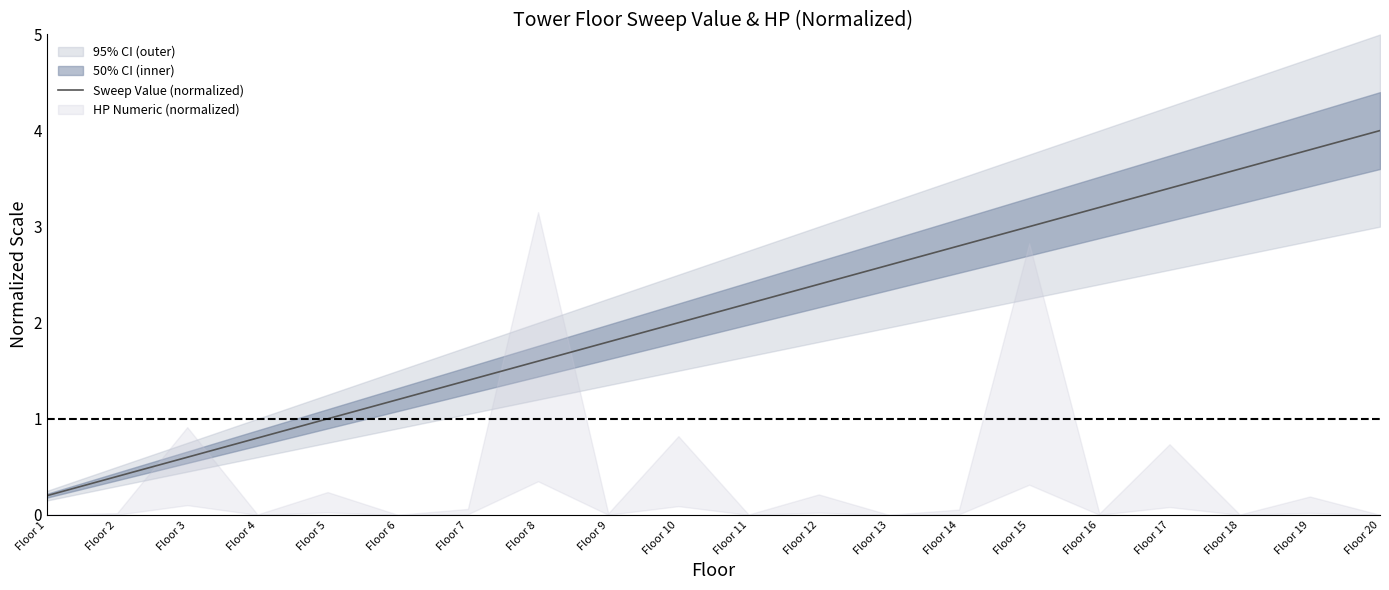

Rank the categories by value from highest to lowest.

Floor 20, Floor 19, Floor 18, Floor 17, Floor 16, Floor 15, Floor 14, Floor 13, Floor 12, Floor 11, Floor 10, Floor 9, Floor 8, Floor 7, Floor 6, Floor 5, Floor 4, Floor 3, Floor 2, Floor 1